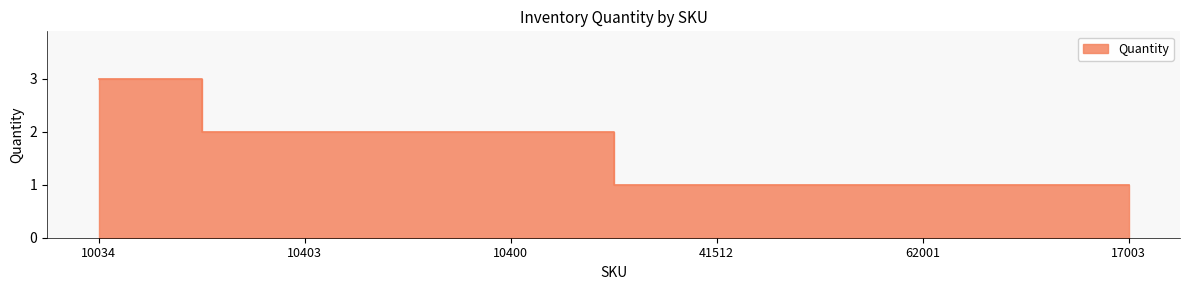

True or false: the data shows 3 at 10403.

False